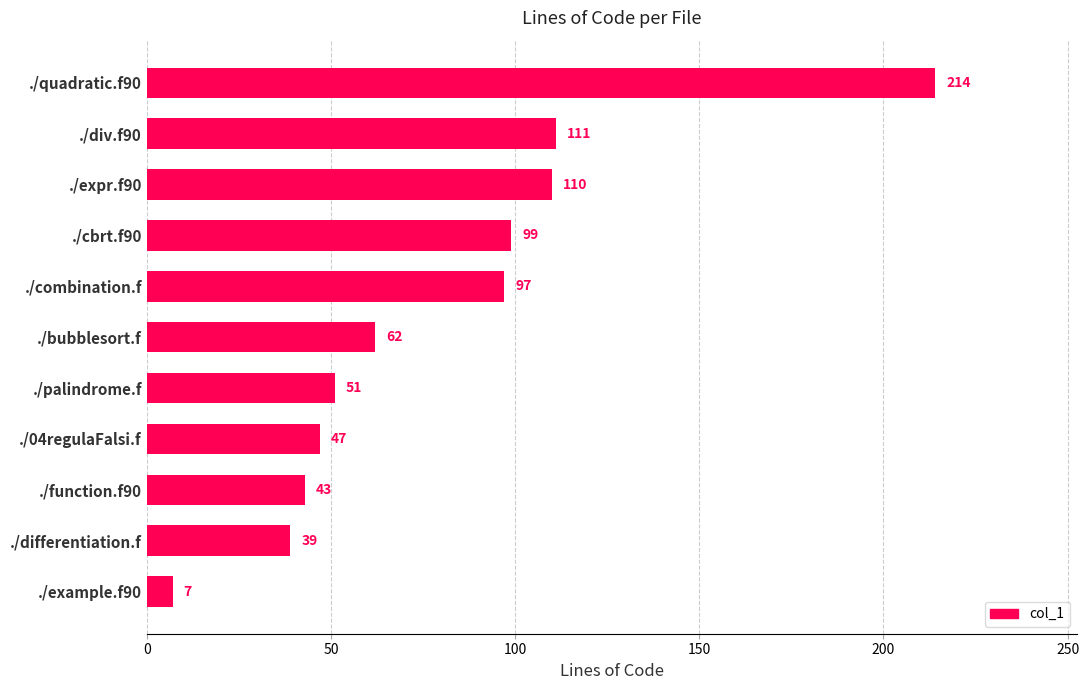

The value at ./04regulaFalsi.f is 75. True or false?

False